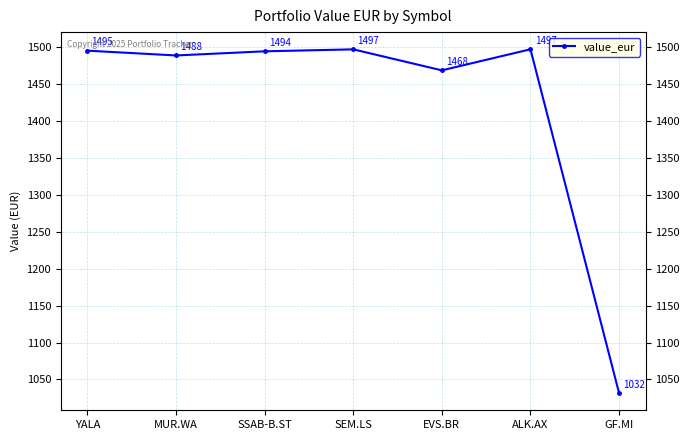

Where is the data nearest to the value 1264?

EVS.BR